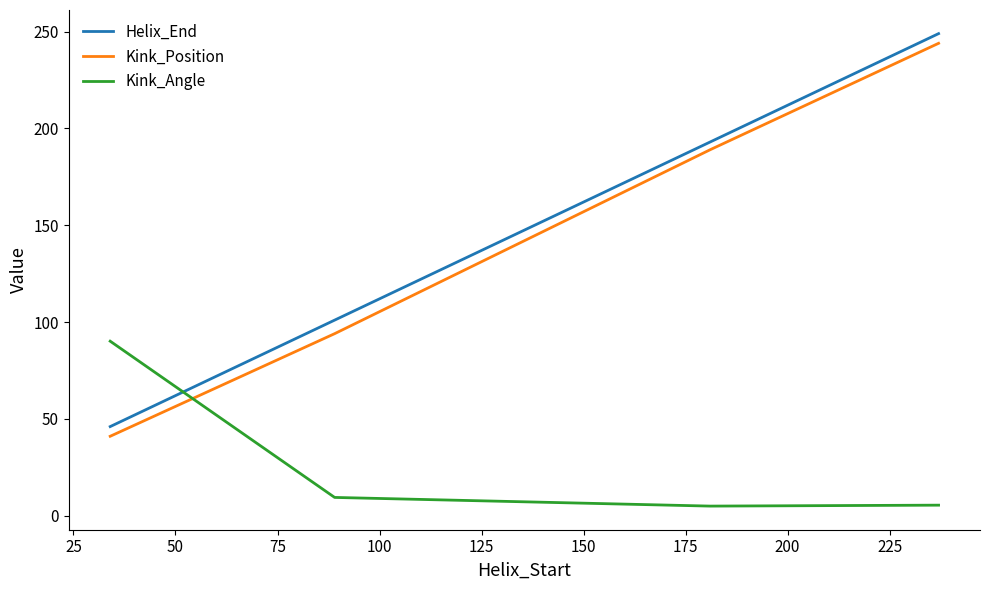

What is the maximum value for Helix_End?

249.0